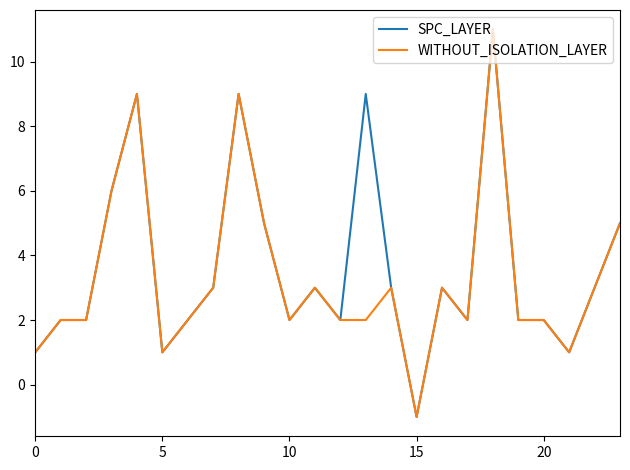

What is the greatest value displayed?

11